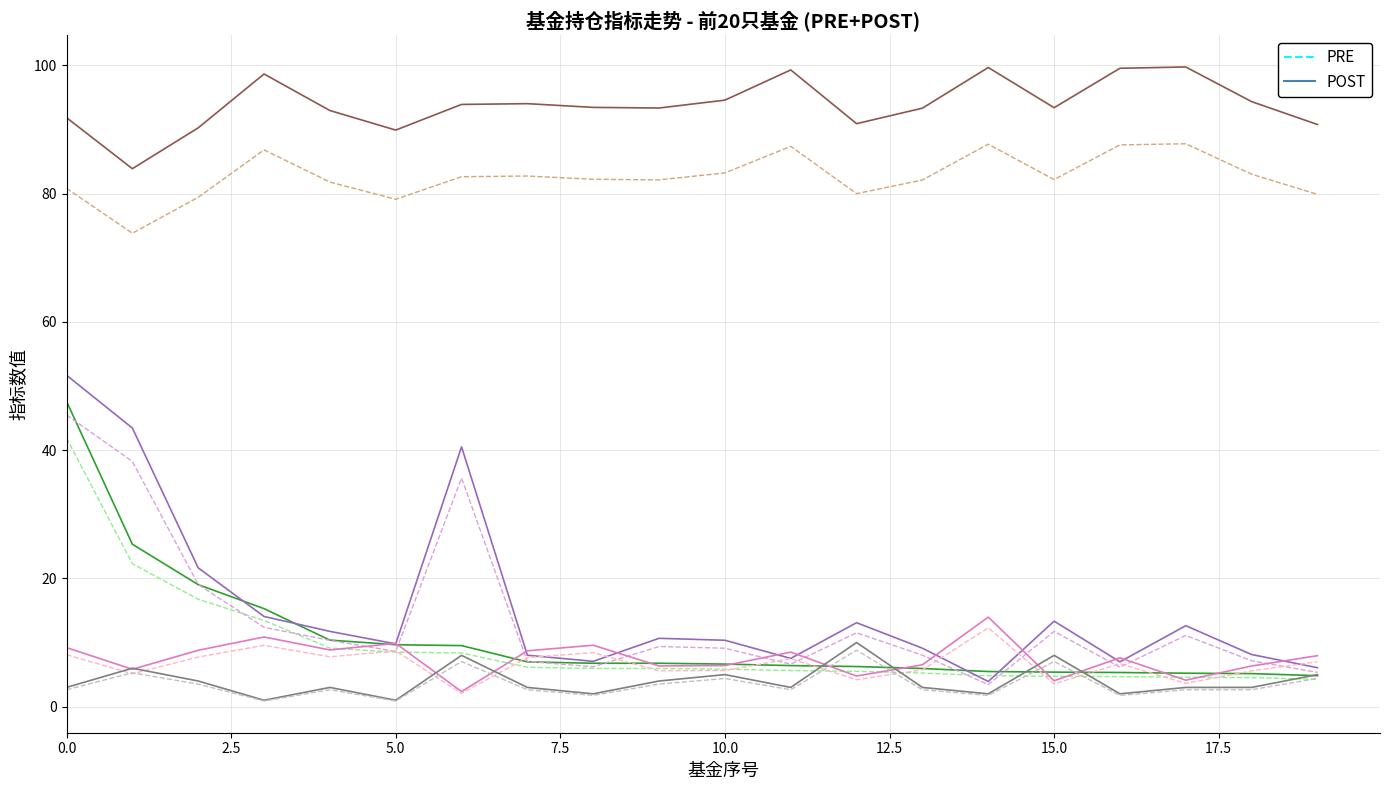

What is the maximum value shown in the chart?

99.8